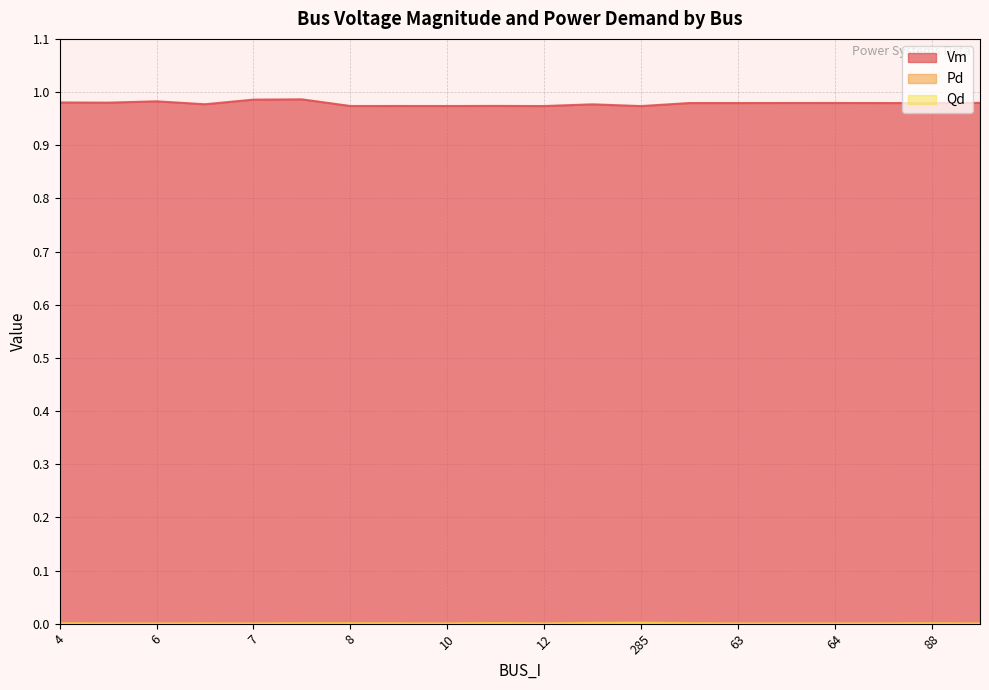

Which category has the lowest value across all series?

5